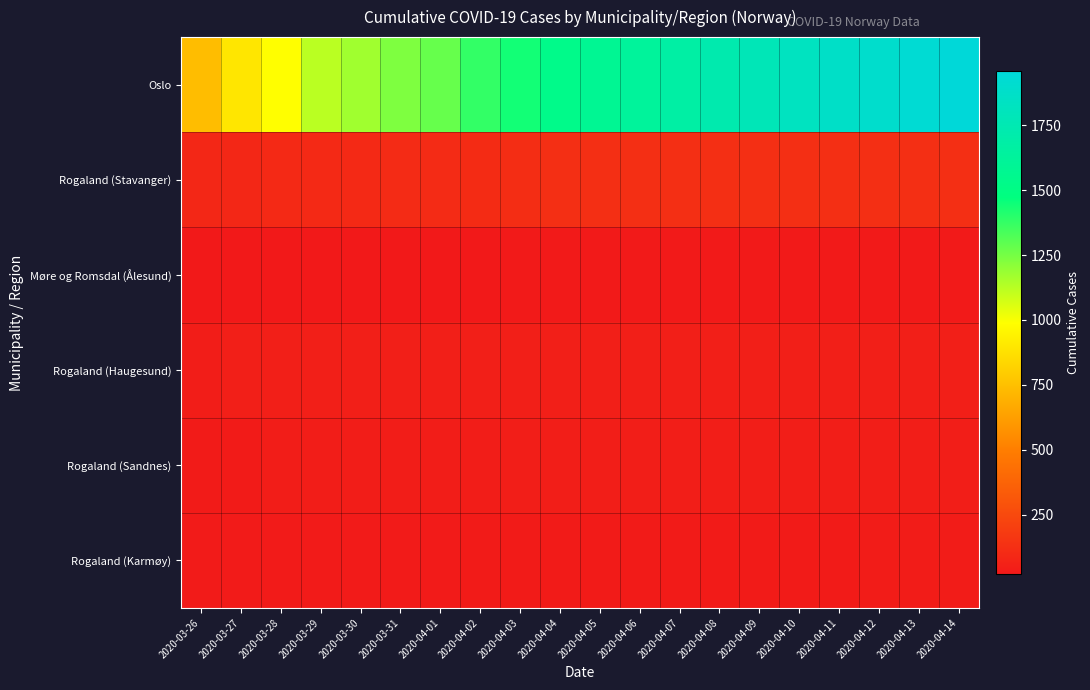

Which series has the widest spread of values?

Oslo